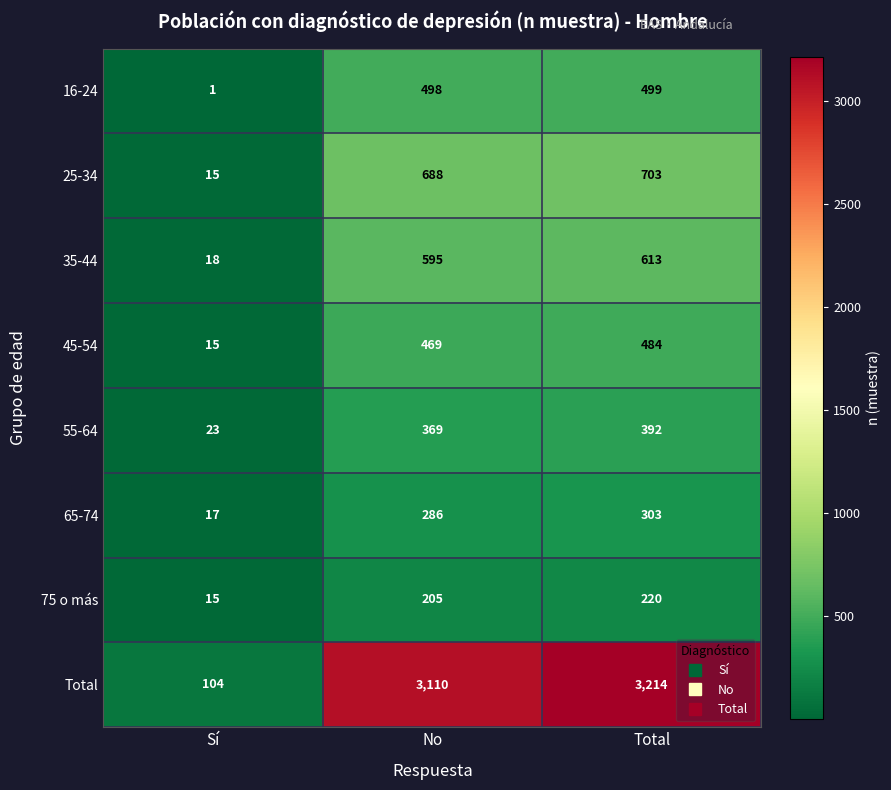

What is the sum of the 75 o más values at No and Sí?

220